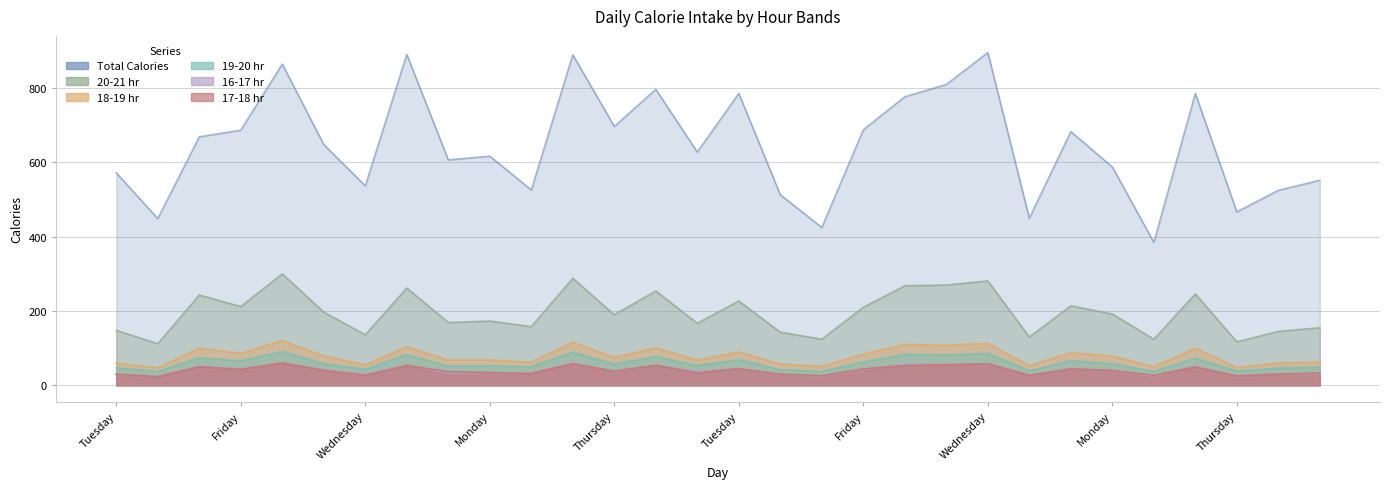

Which series has the largest total across all categories?

Total Calories